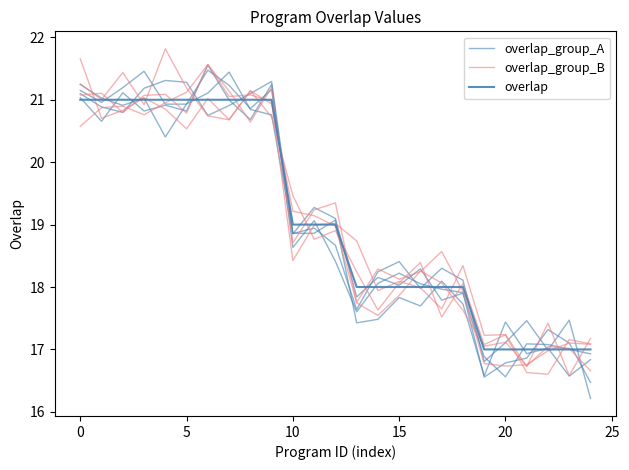

Rank the series by their average value, from highest to lowest.

overlap_group_B, overlap, overlap_group_A